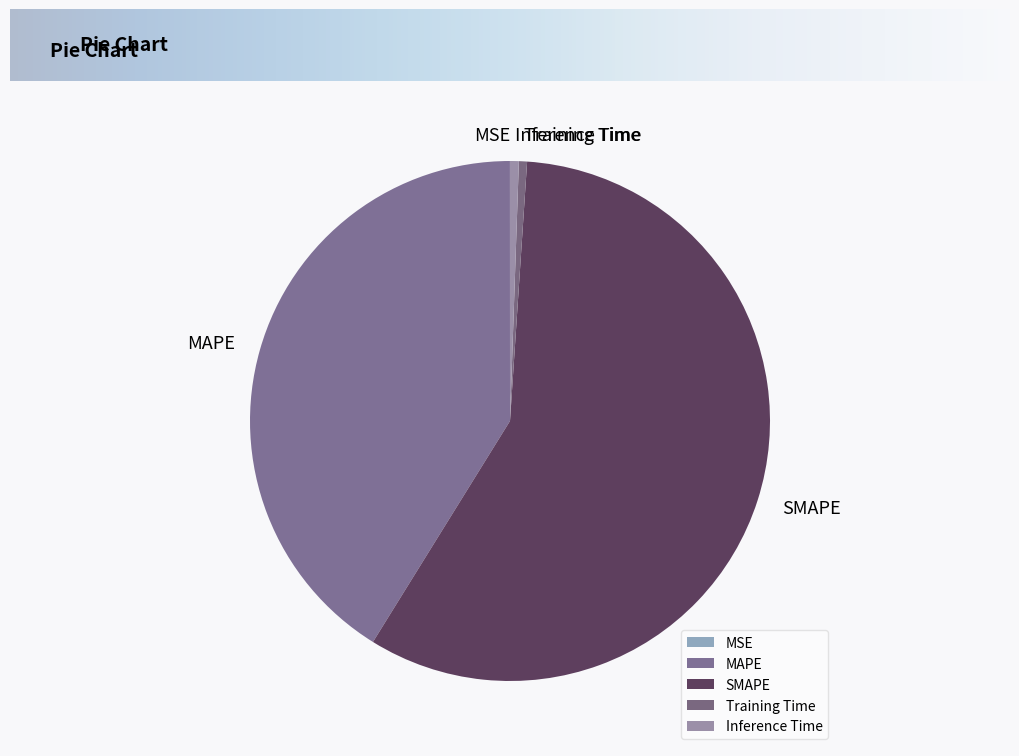

Is it true that Inference Time is 6% of the pie?

False